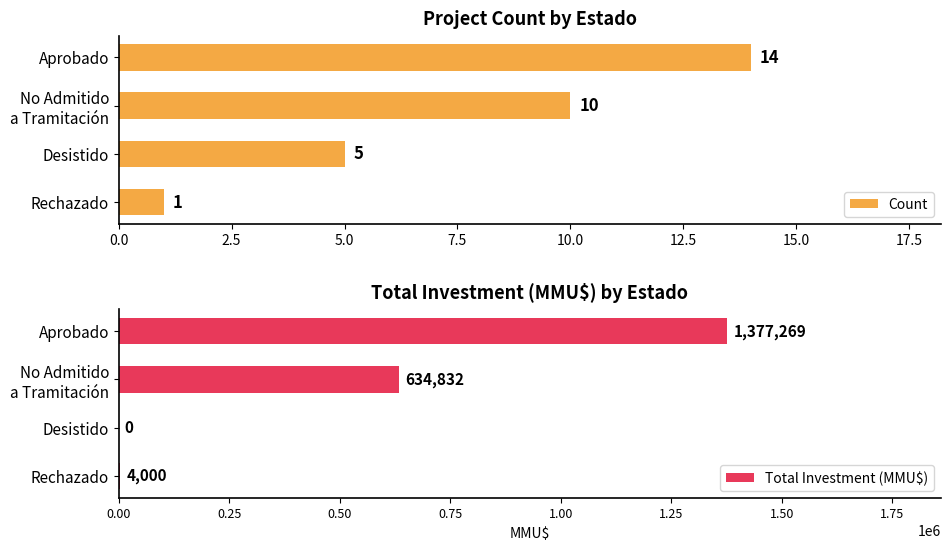

The Count series shows 25 at Aprobado. True or false?

False